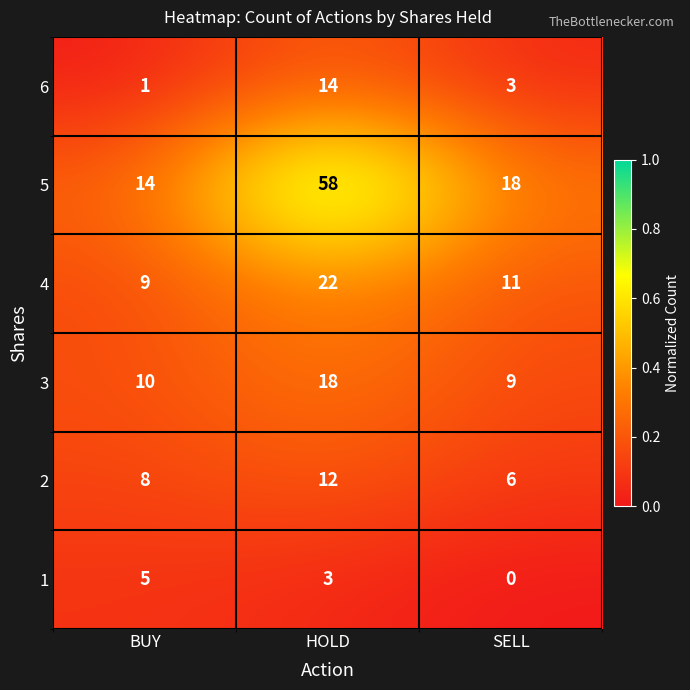

How many data points does each series have?

3